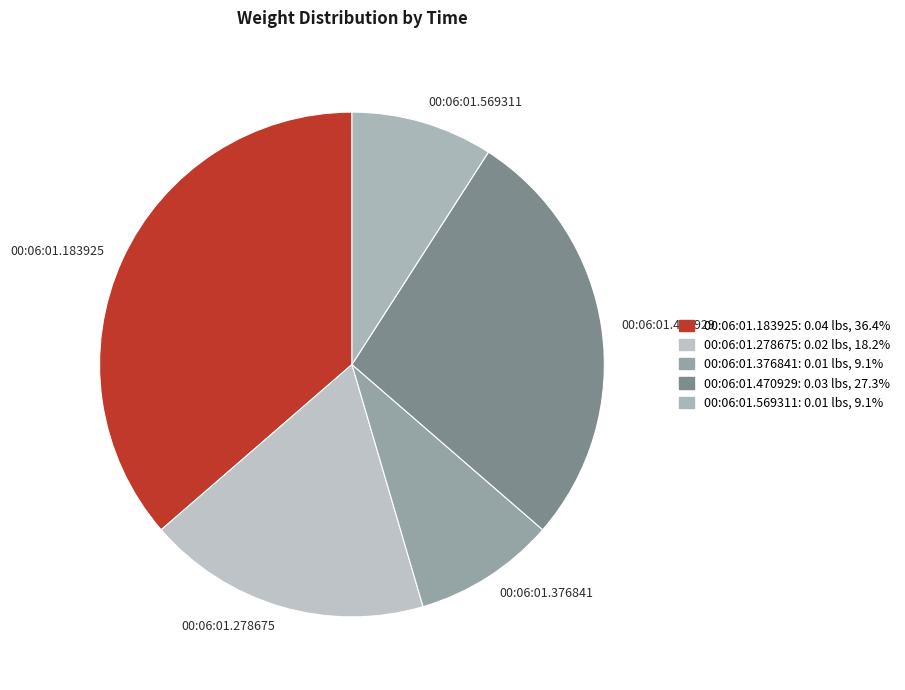

True or false: 00:06:01.569311 accounts for 24% of the total.

False